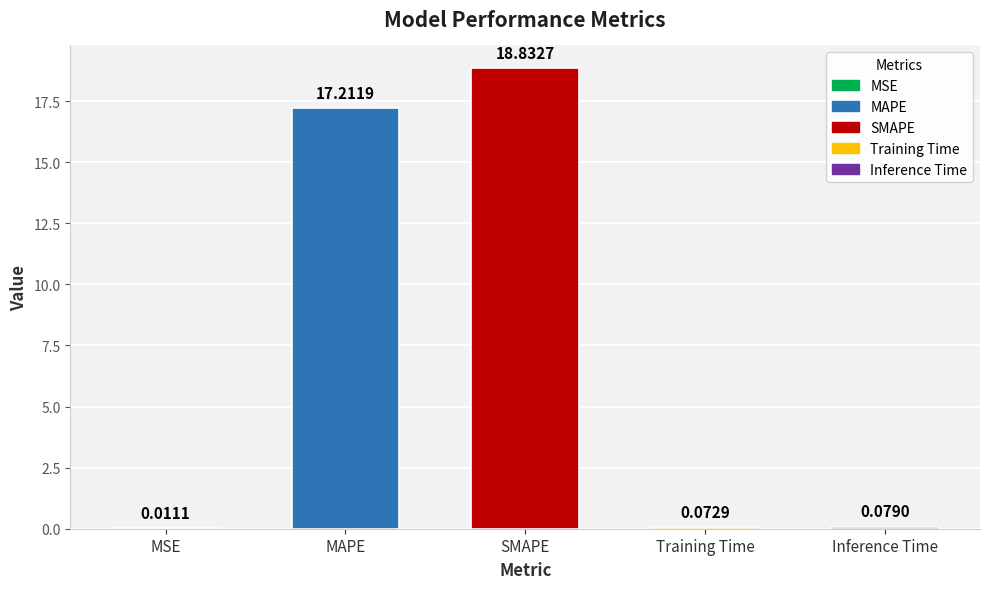

Between SMAPE and Inference Time, which is larger?

SMAPE